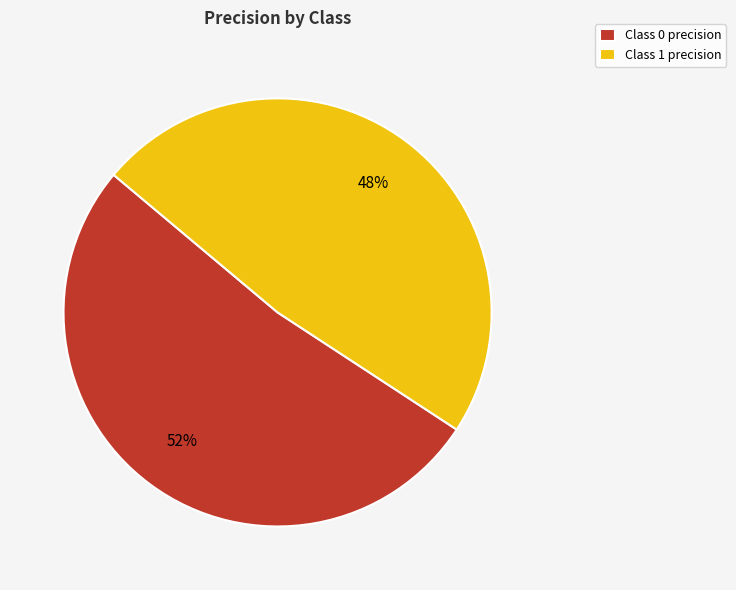

How many segments does this pie chart have?

2